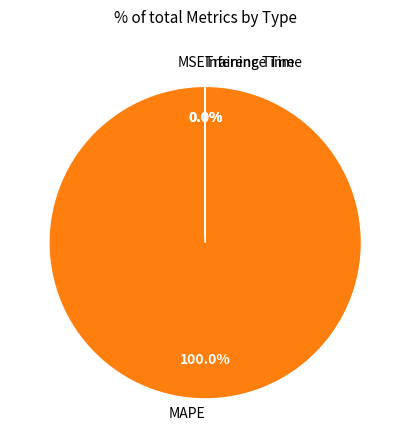

Which slice is the largest?

MAPE